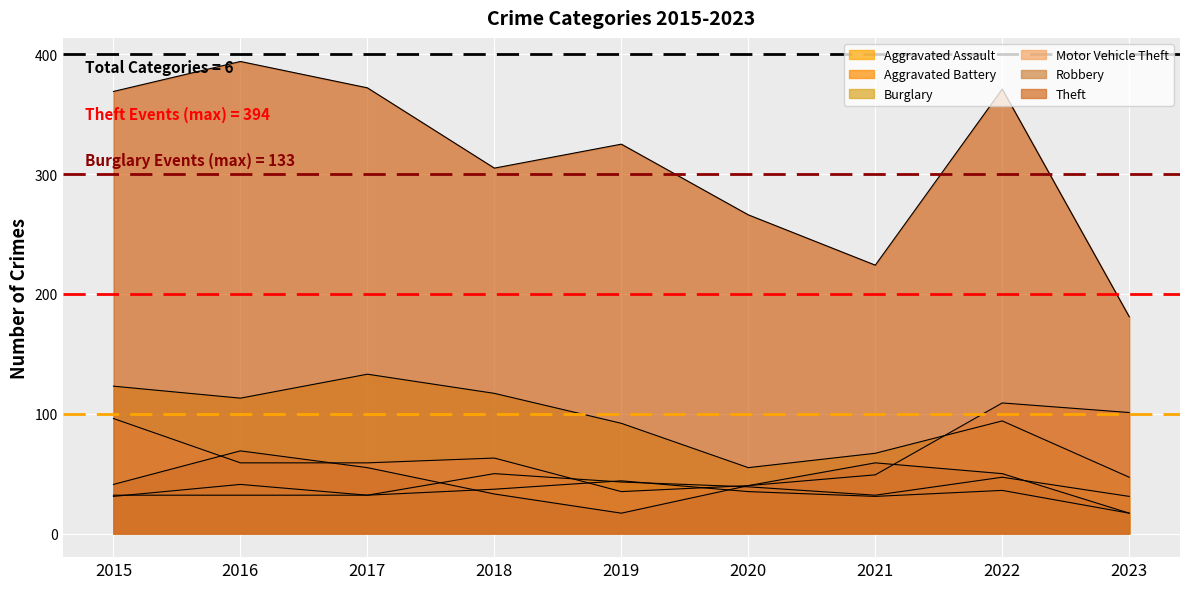

How many data points in Aggravated Battery are above 35?

4